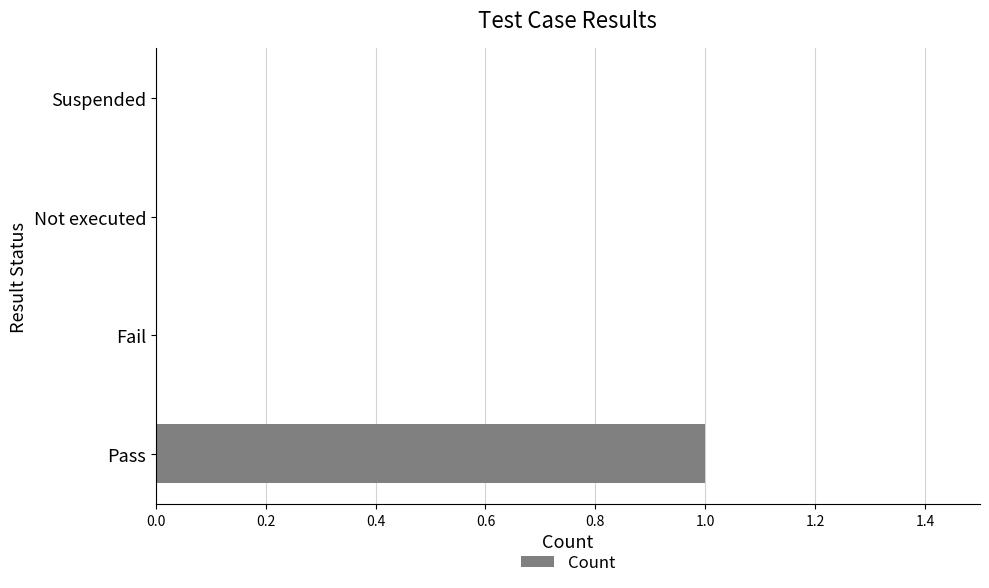

What is the maximum value shown in the chart?

1